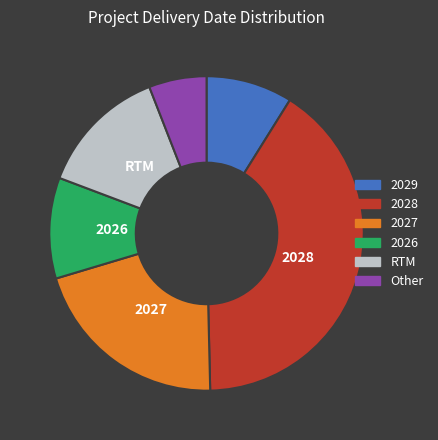

What is the ratio of the value at 2028 to the value at 2026?

3.9